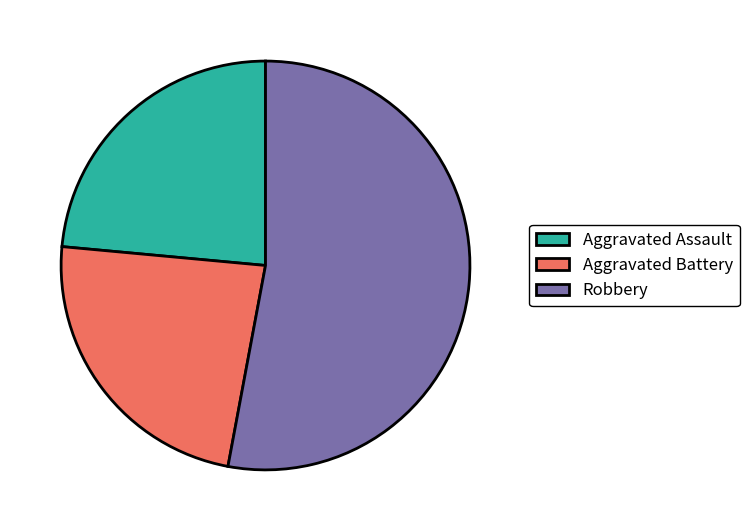

Do Aggravated Assault and Aggravated Battery together represent more than half of the pie?

No